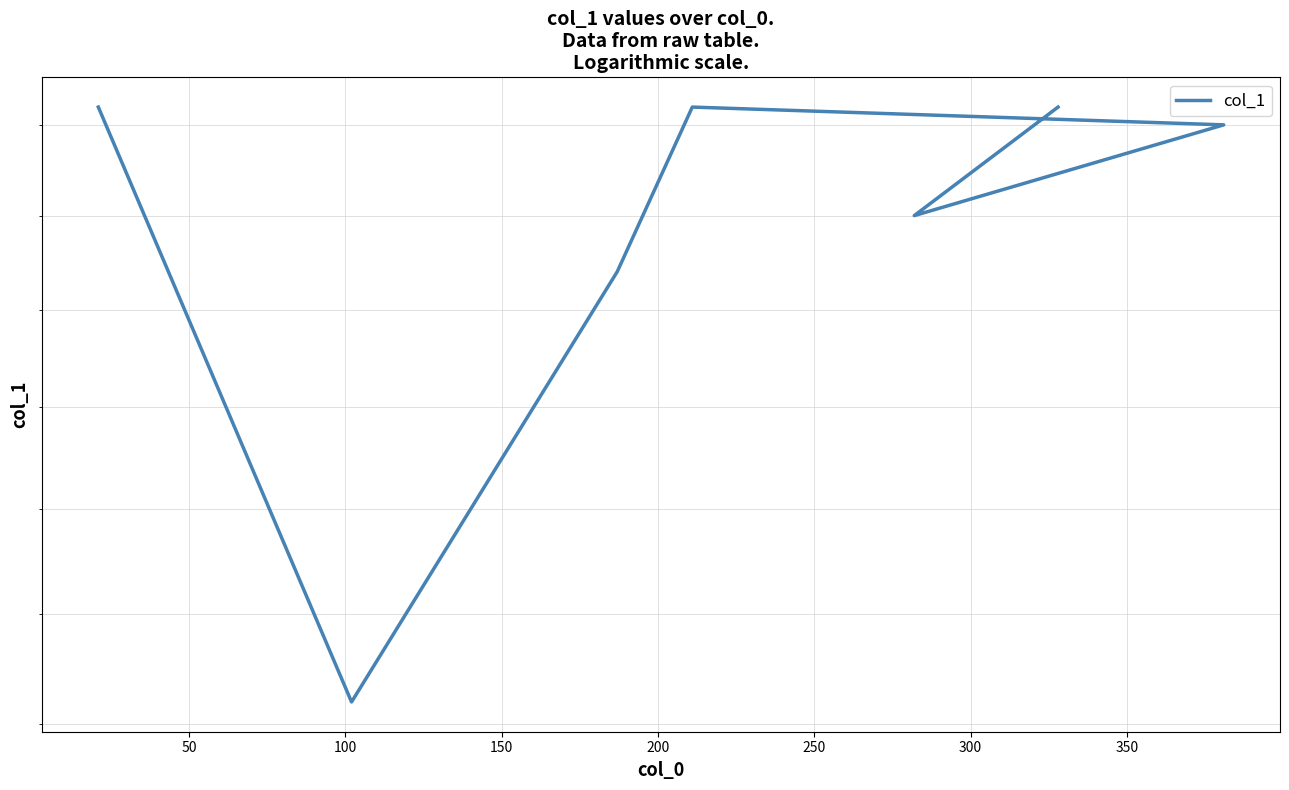

What is the difference between the values at 250 and 50?

24